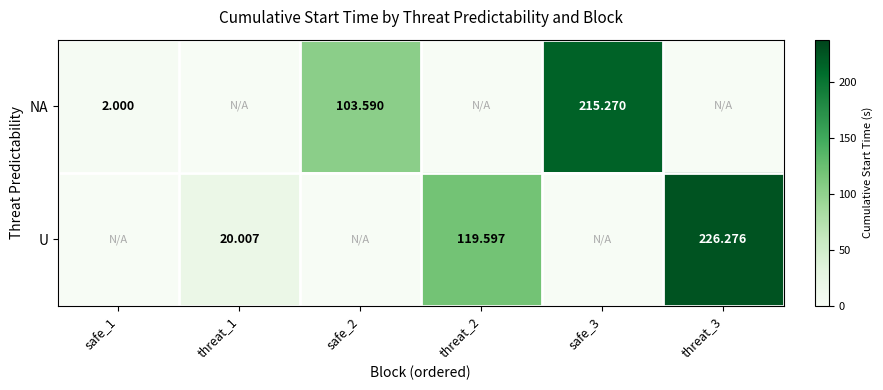

Is the value of U at threat_1 greater than the value of NA at safe_3?

No